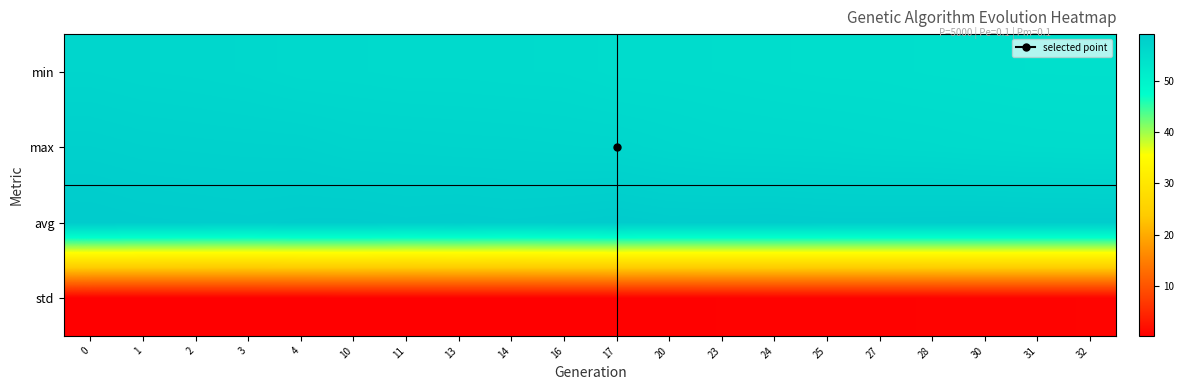

At 32, list the series in order from largest to smallest.

avg, max, min, std